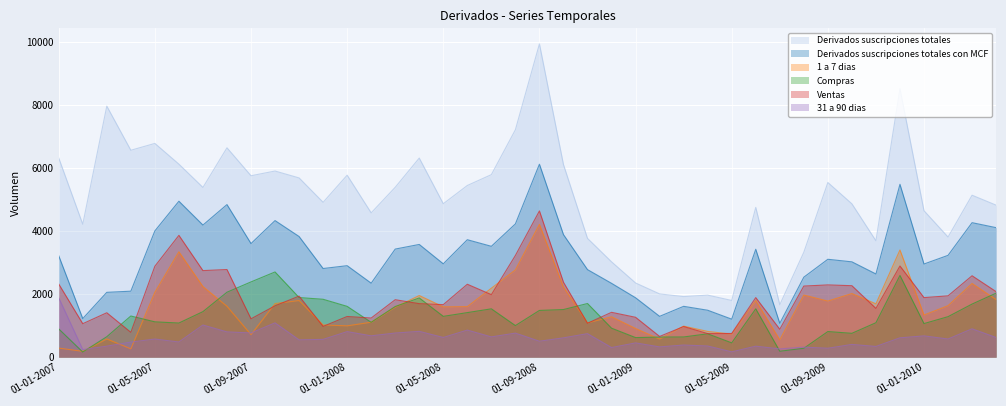

What is the difference between the maximum and minimum values in the 31 a 90 dias series?

1716